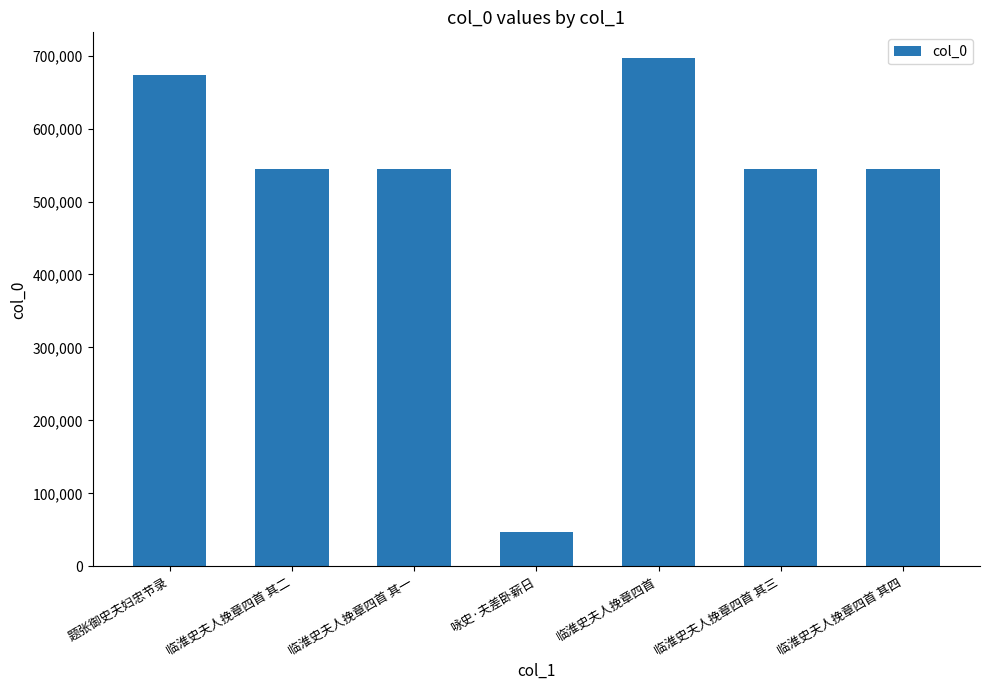

True or false: the data shows 293909 at 题张御史夫妇忠节录.

False